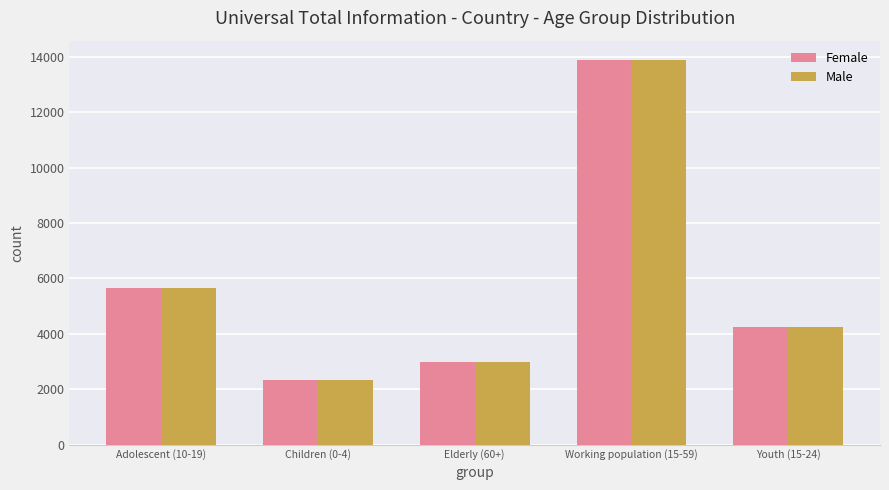

At how many categories does at least one series exceed 7119?

1